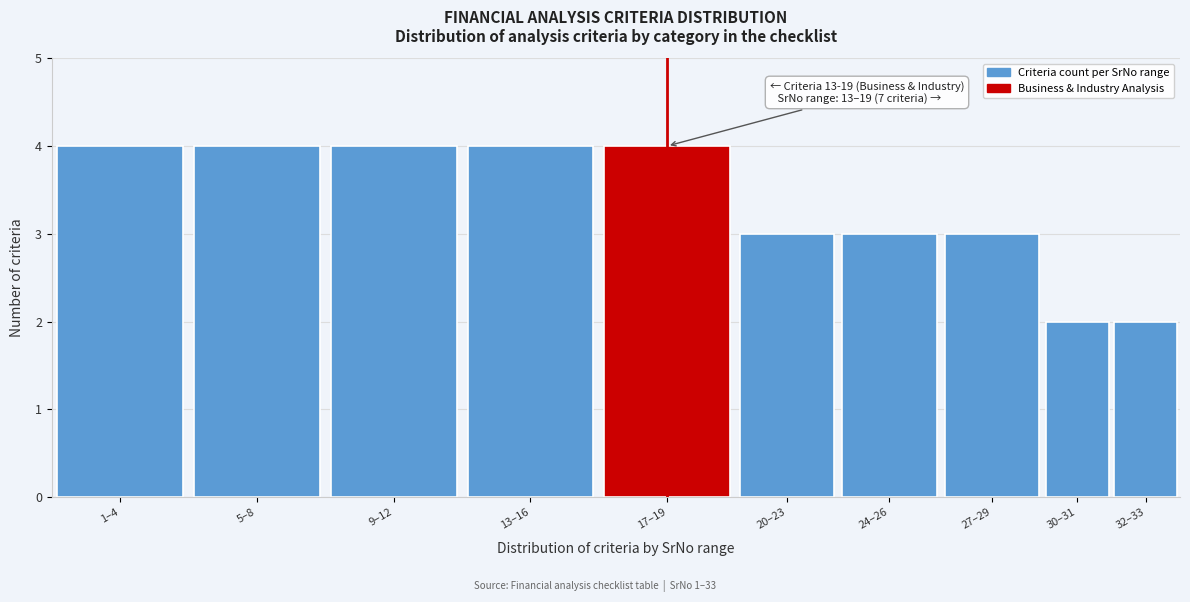

Reading right to left, list all the values displayed in this chart.

32–33=2	30–31=2	27–29=3	24–26=3	20–23=3	17–19=4	13–16=4	9–12=4	5–8=4	1–4=4